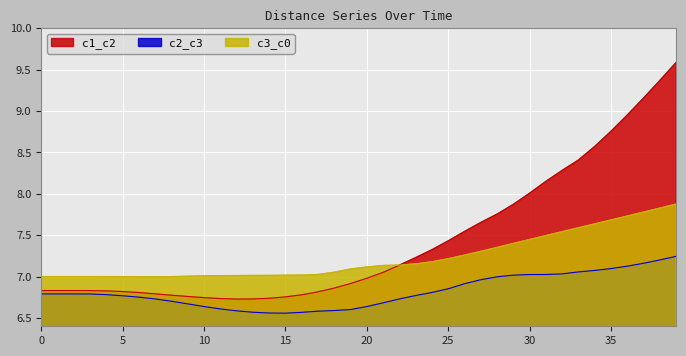

At which category does the chart reach its peak across all series?

39